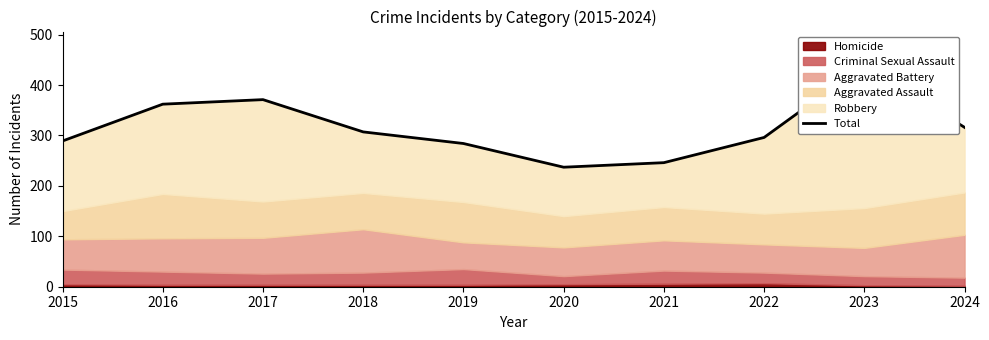

Is it true that the value at 2022 is 296?

True